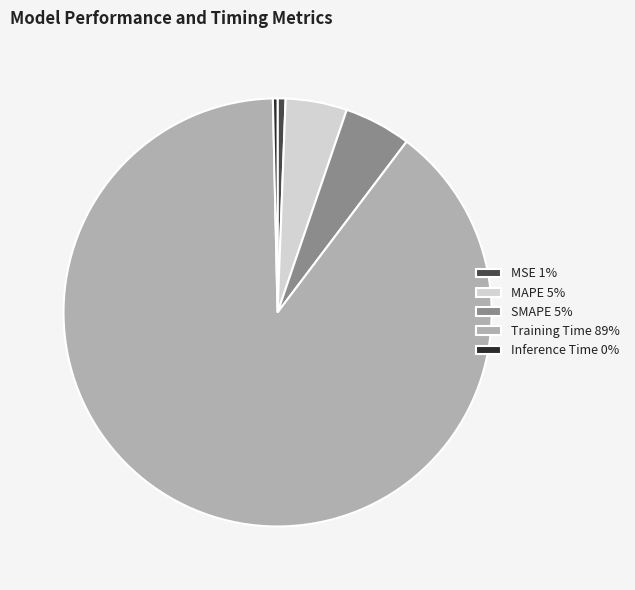

Does Training Time account for over 50% of the chart?

Yes